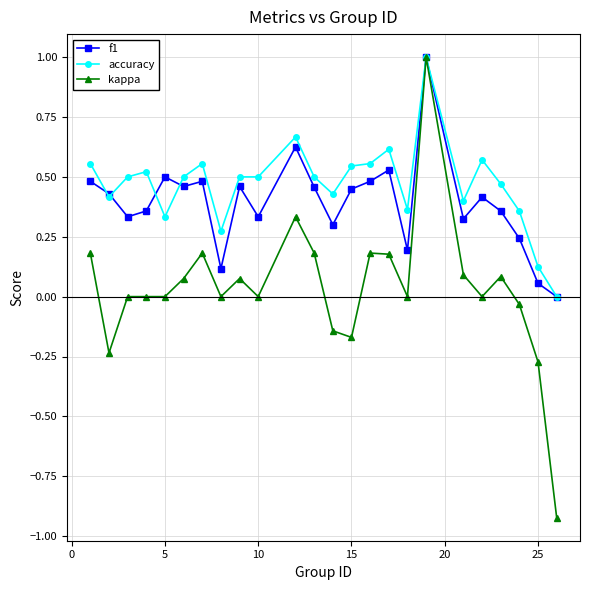

How many categories are shown in the chart?

24